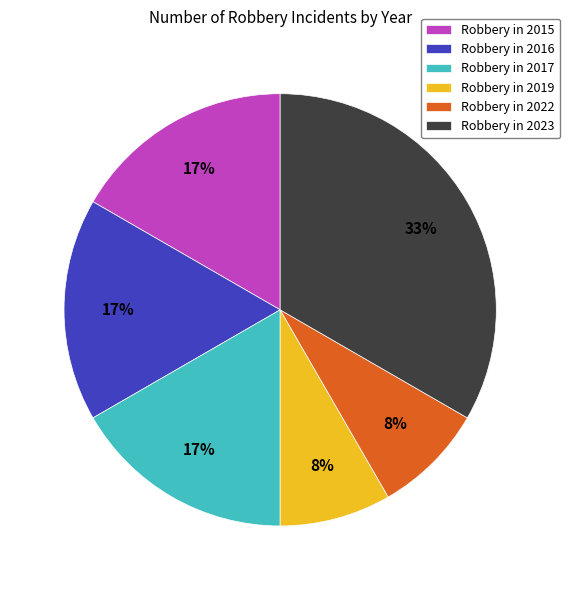

Which slice is the largest?

Robbery in 2023